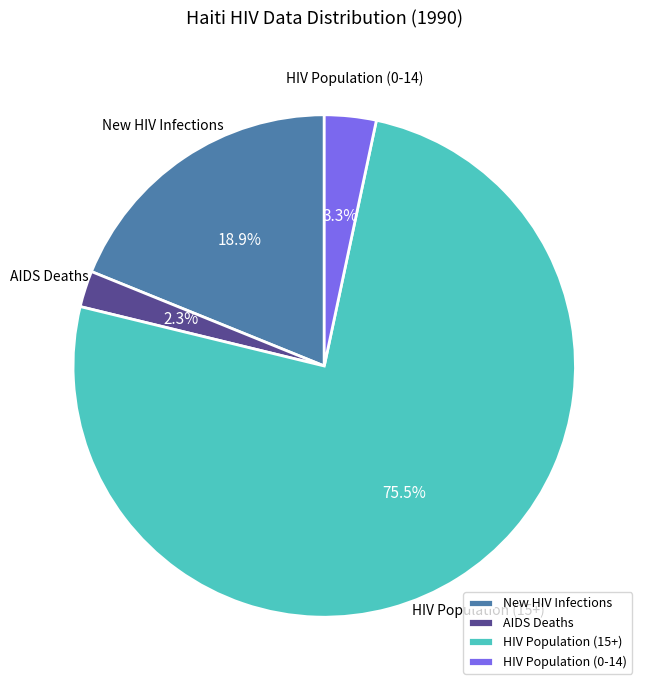

What is the ratio of the value at New HIV Infections to the value at HIV Population (15+)?

0.3